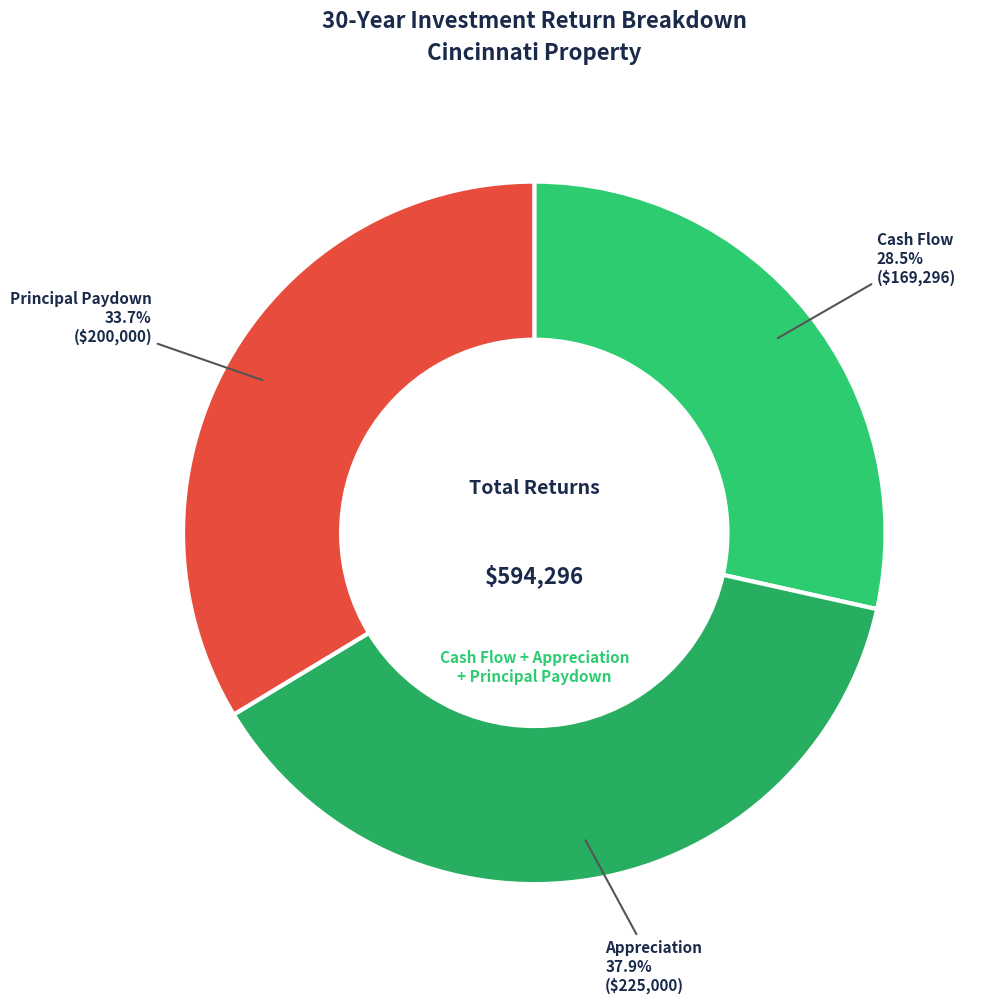

Which category has the smallest portion of the pie?

Cash Flow